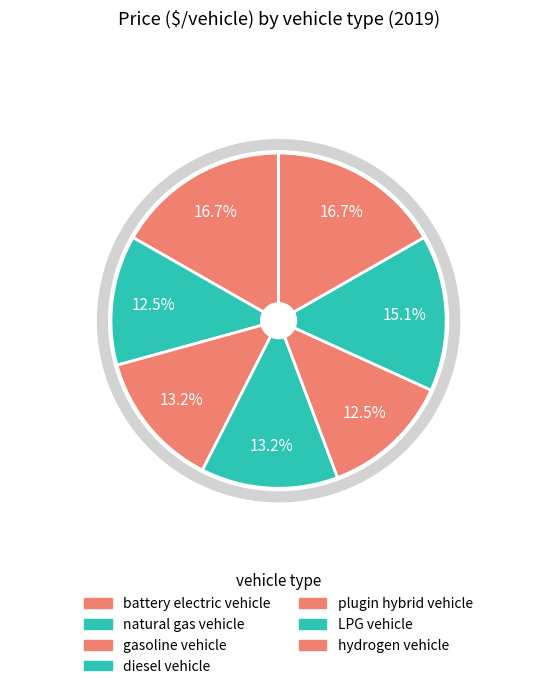

How many segments does this pie chart have?

7